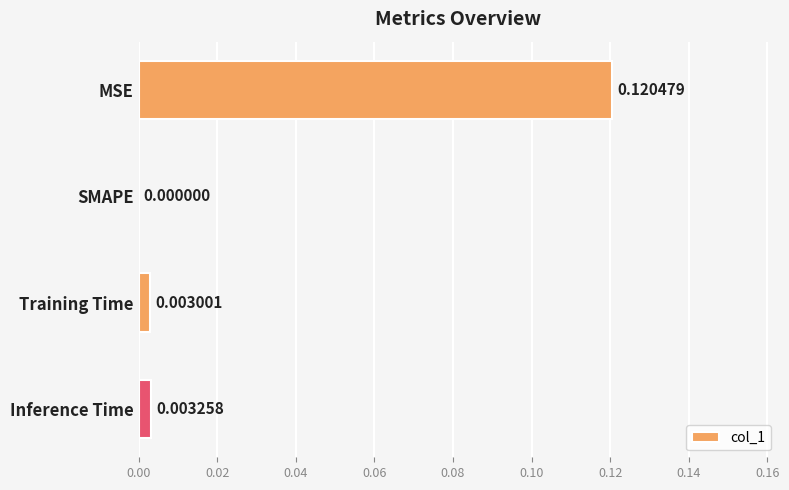

How many data points are above 0?

3